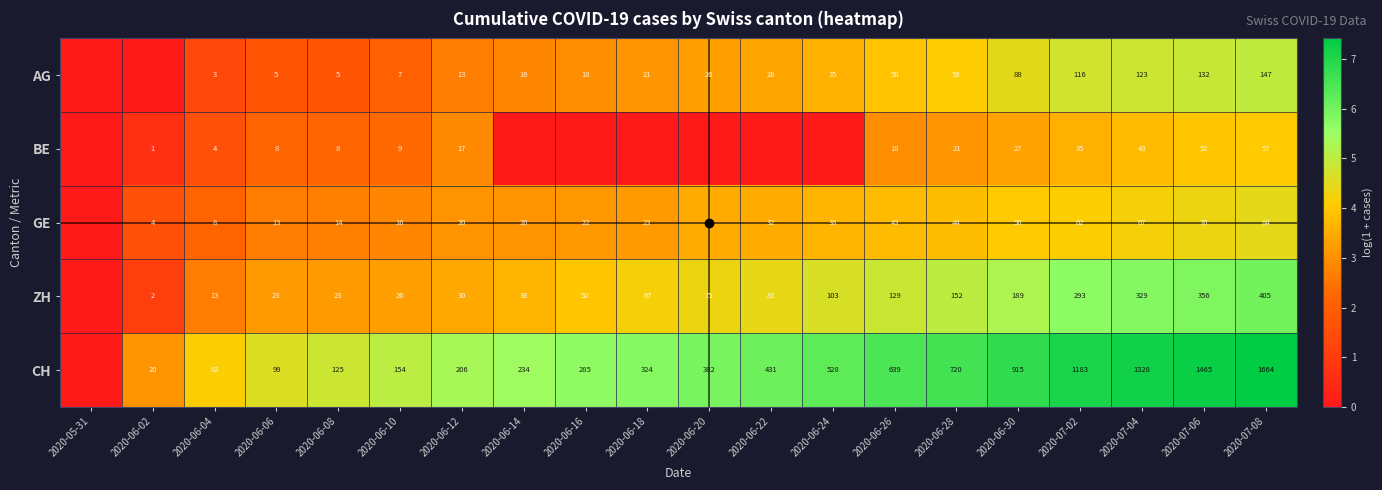

Is it true that CH equals 720 at 2020-06-28?

True